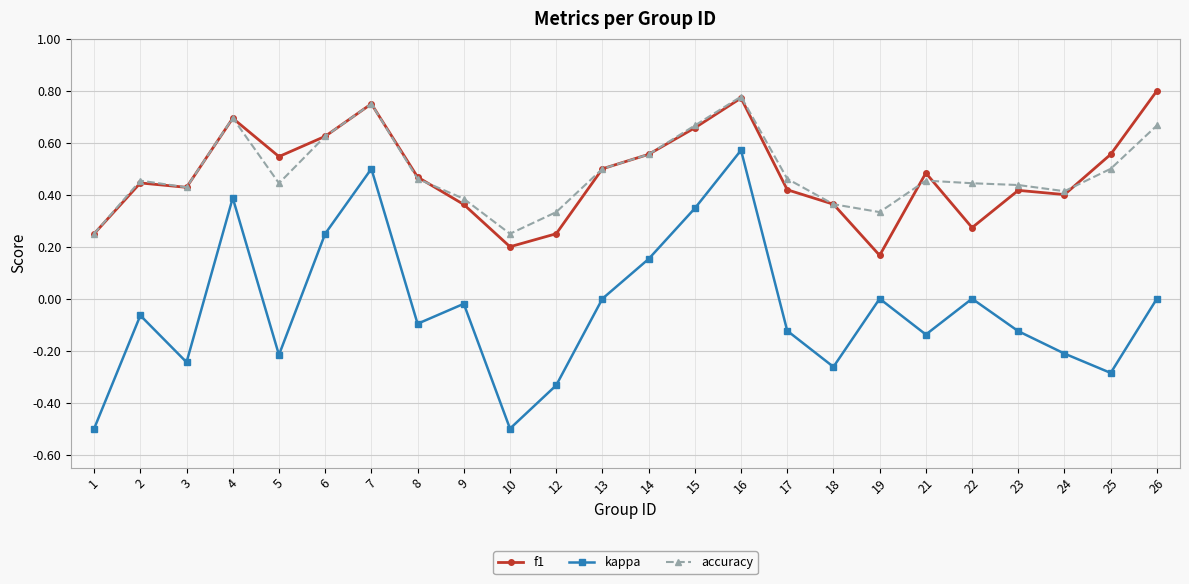

At which category is the sum across all series the highest?

16